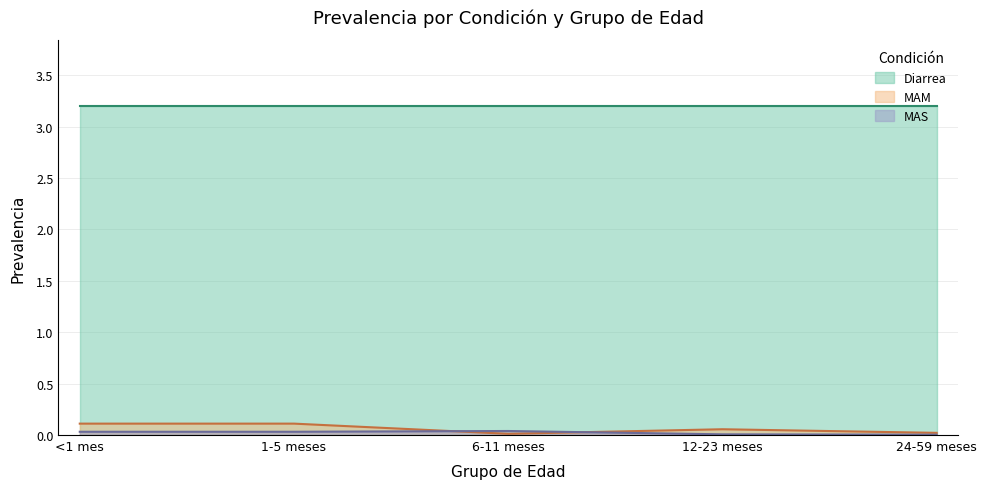

How many times do MAS and MAM cross each other?

2